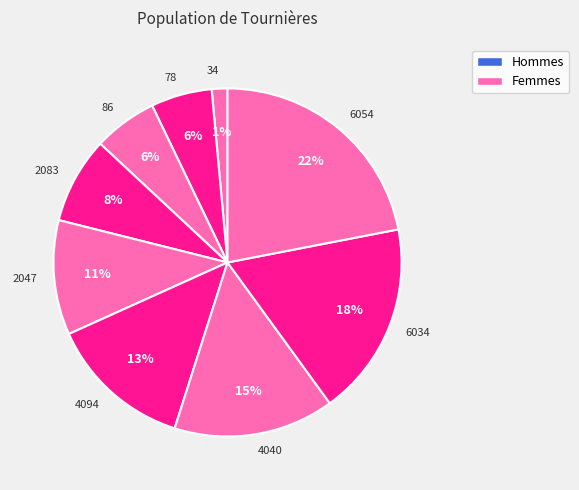

To the nearest percent, what is the difference between the 4094 and 34 slice percentages?

12%